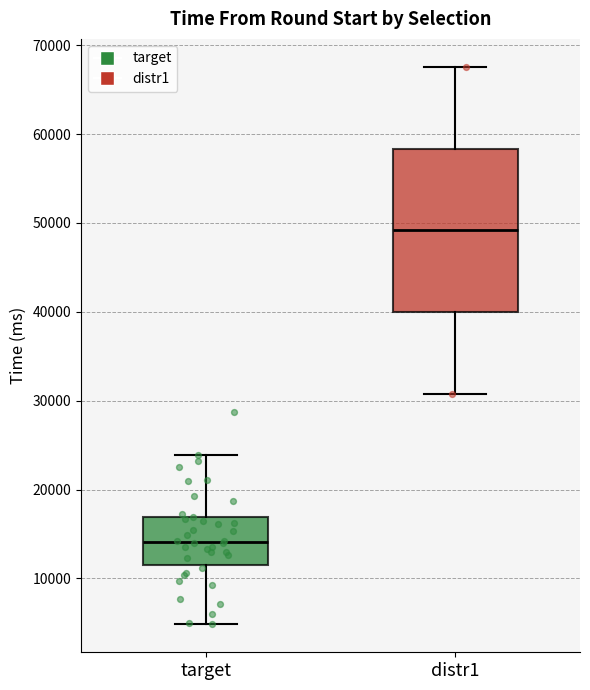

Which box is the tallest, from its lower edge to its upper edge?

distr1